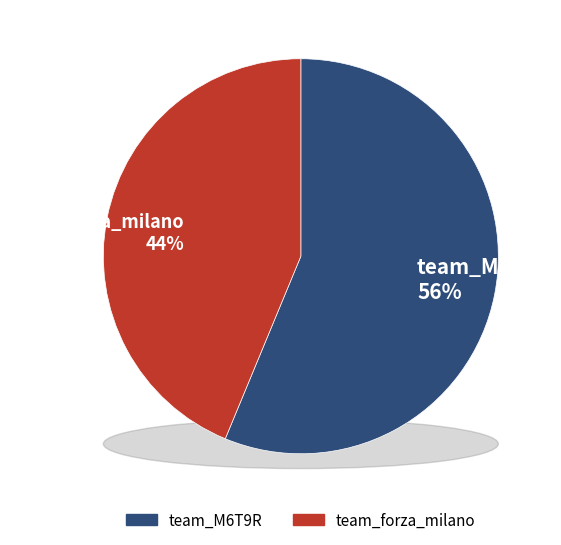

What is the ratio of the value at team_forza_milano to the value at team_M6T9R?

0.8